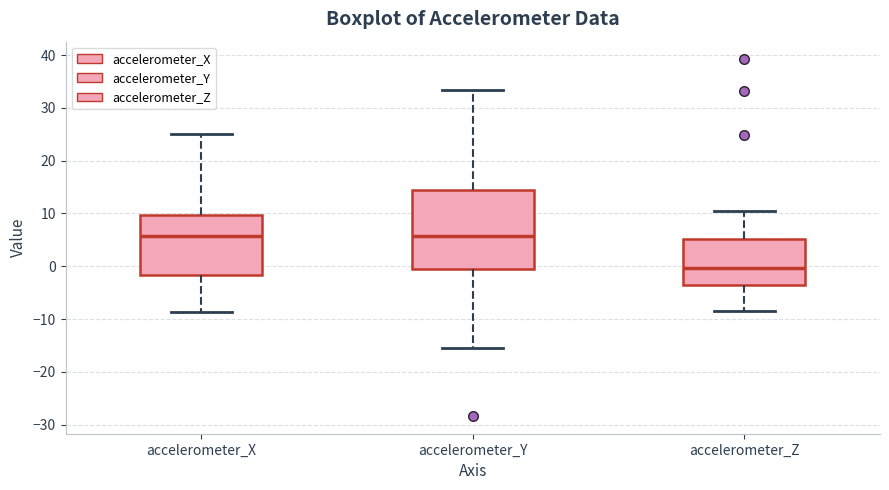

Comparing the boxes themselves (not the whiskers), which one is the tallest?

accelerometer_Y